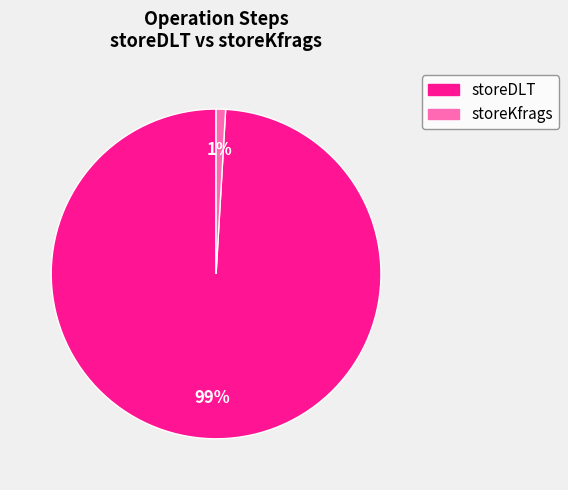

How many slices are in this pie chart?

2